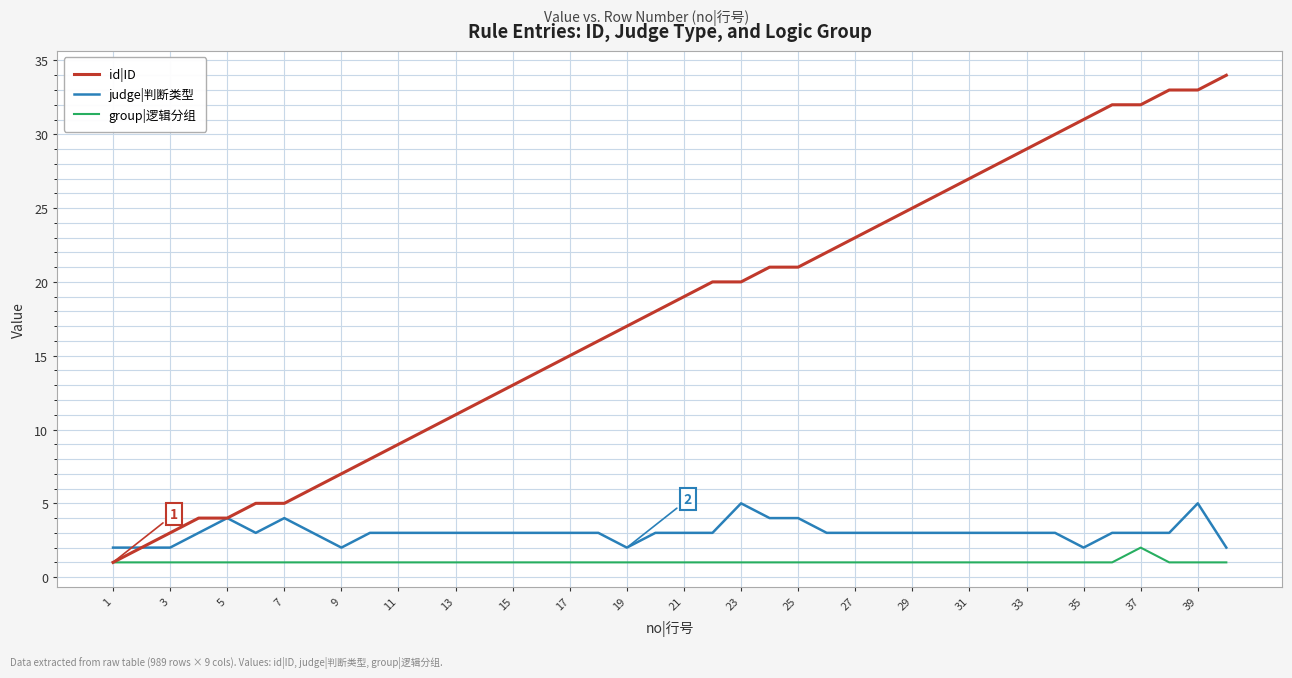

True or false: judge|判断类型 and group|逻辑分组 intersect in this chart.

False